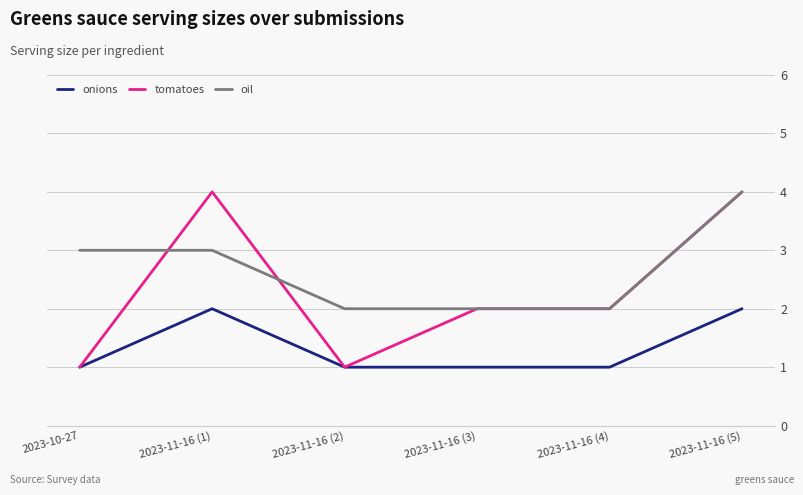

Which series has the largest total across all categories?

oil